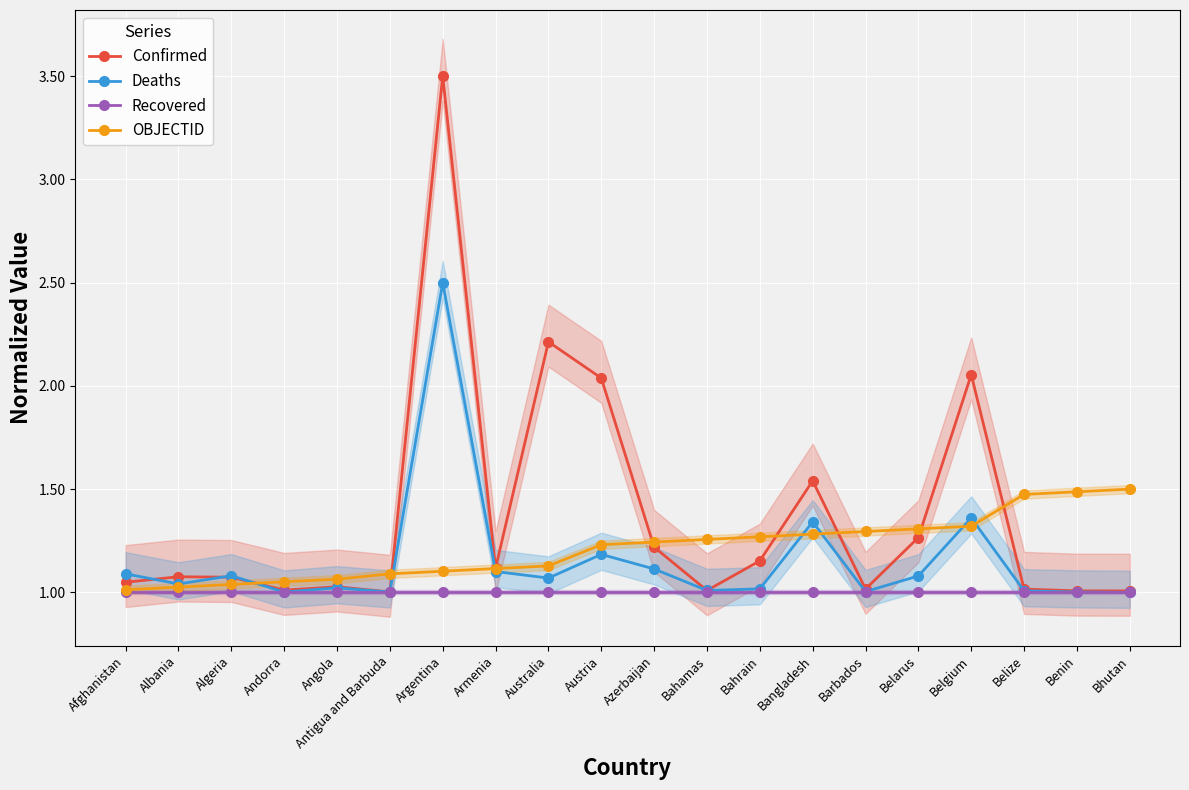

What is the difference between the highest and lowest values at Bangladesh?

0.5